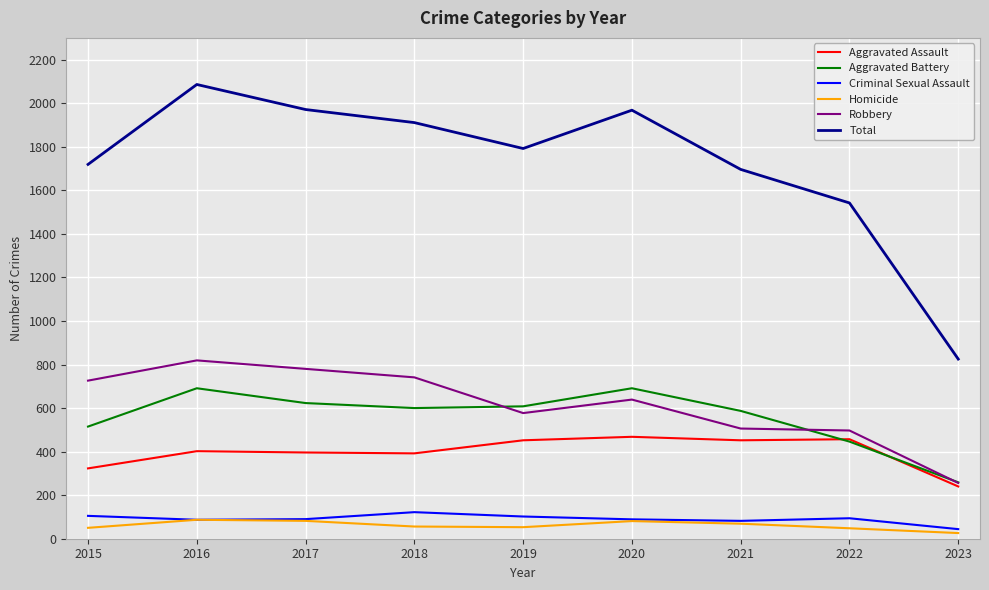

Is the value of Robbery at 2021 greater than the value of Aggravated Assault at 2019?

Yes